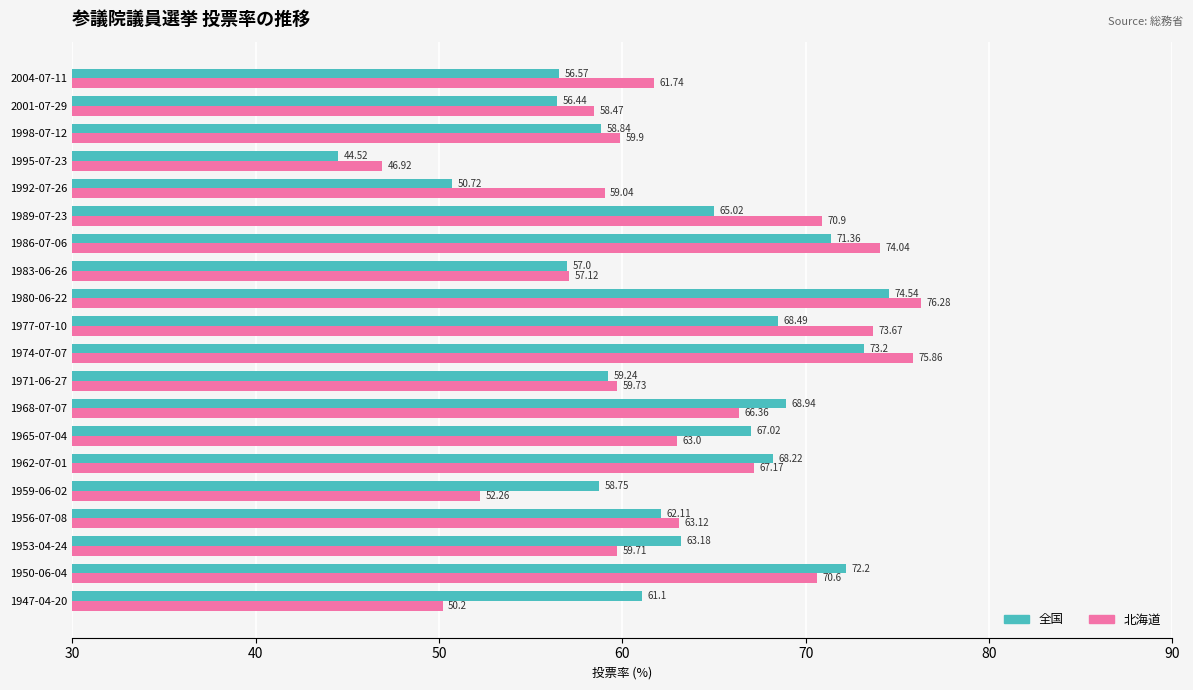

What is the sum of the 全国 values at 2001-07-29 and 1977-07-10?

124.9